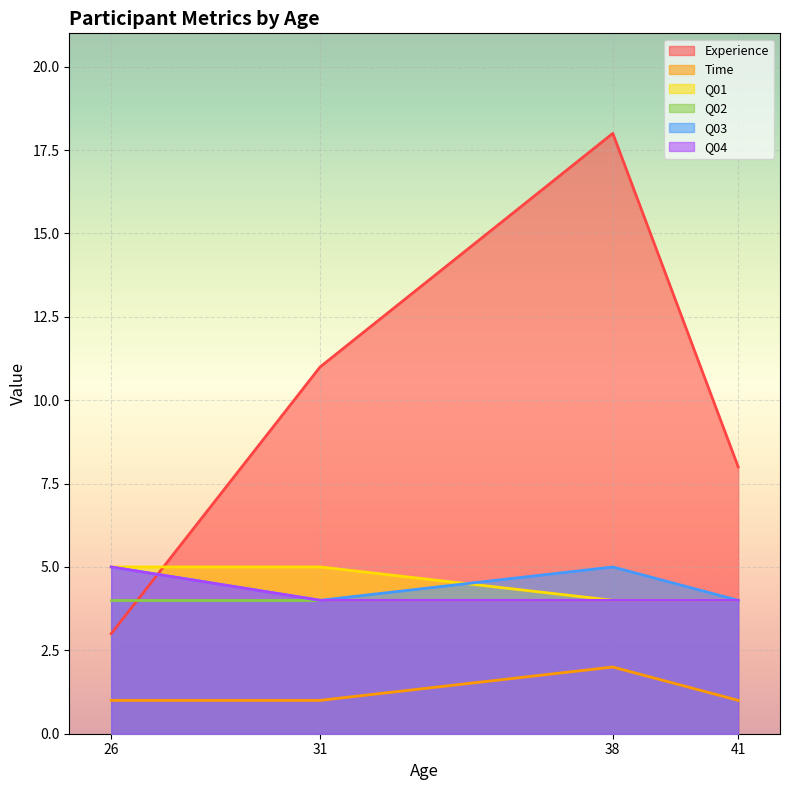

How many Time values are between 1 and 2?

4